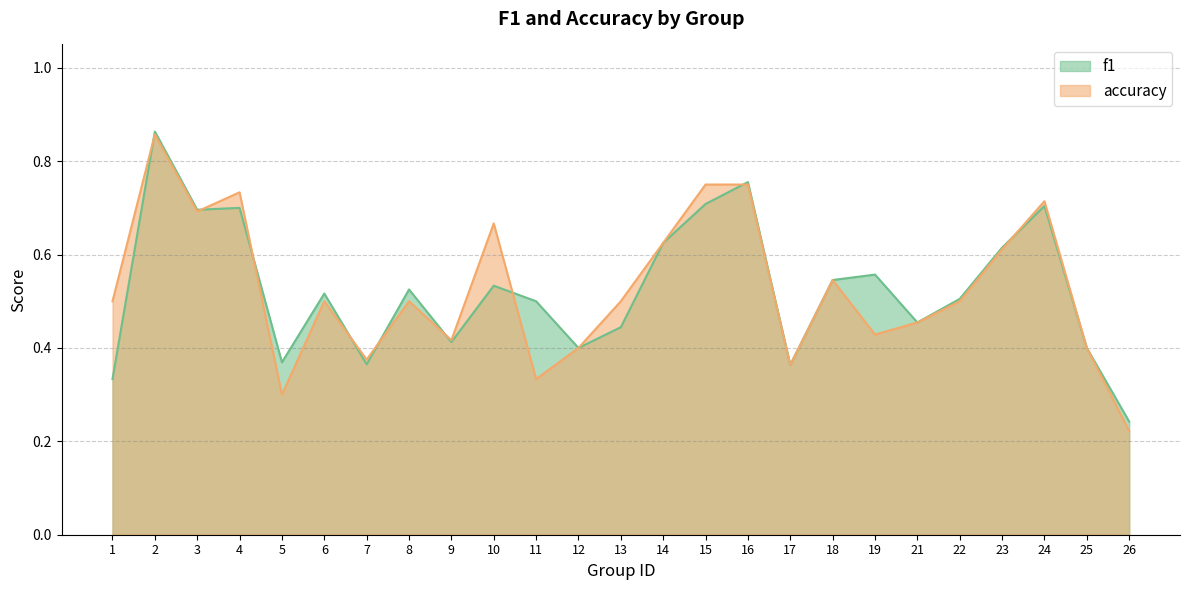

How many distinct data groups are displayed?

2